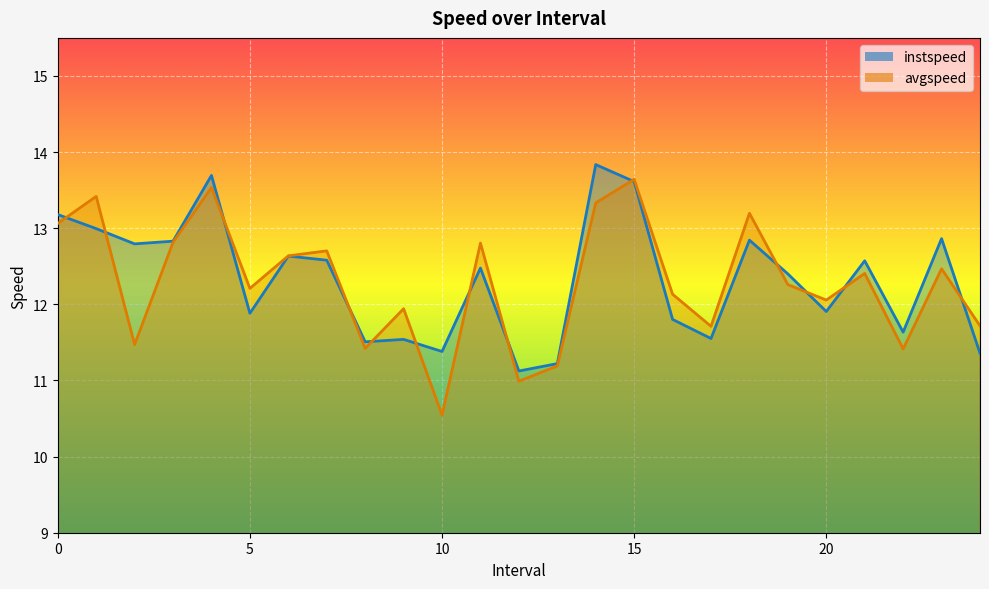

Rank the categories by avgspeed value from lowest to highest.

10.0, 12.0, 13.0, 22.0, 8.0, 2.0, 17.0, 24.0, 9.0, 20.0, 16.0, 5.0, 19.0, 21.0, 23.0, 6.0, 7.0, 11.0, 3.0, 0.0, 18.0, 14.0, 1.0, 4.0, 15.0